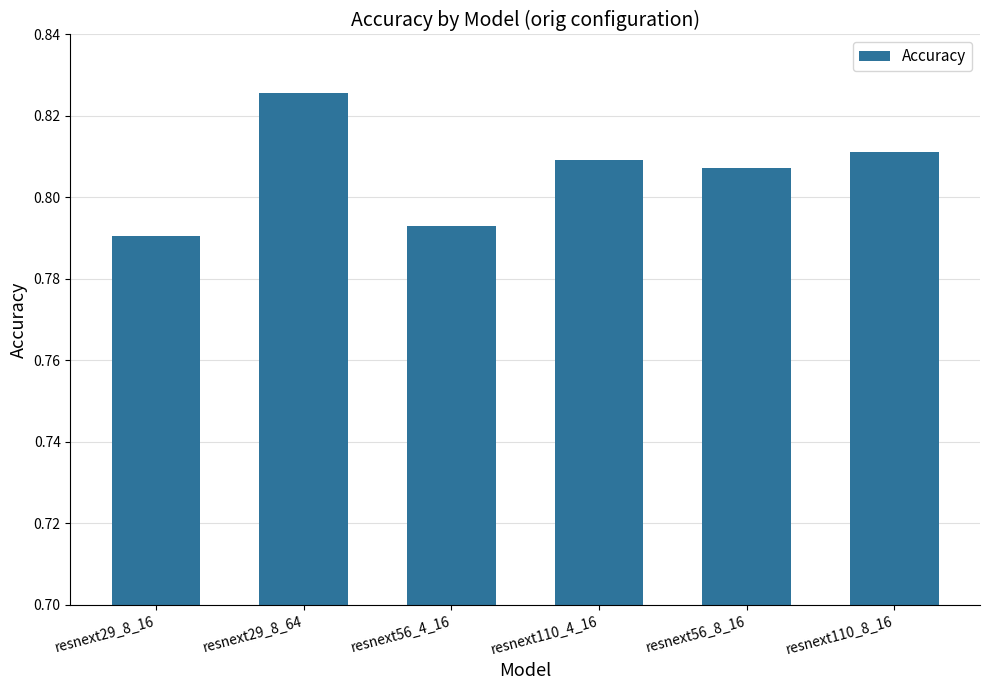

Are the bars grouped side by side (vs. stacked)?

No